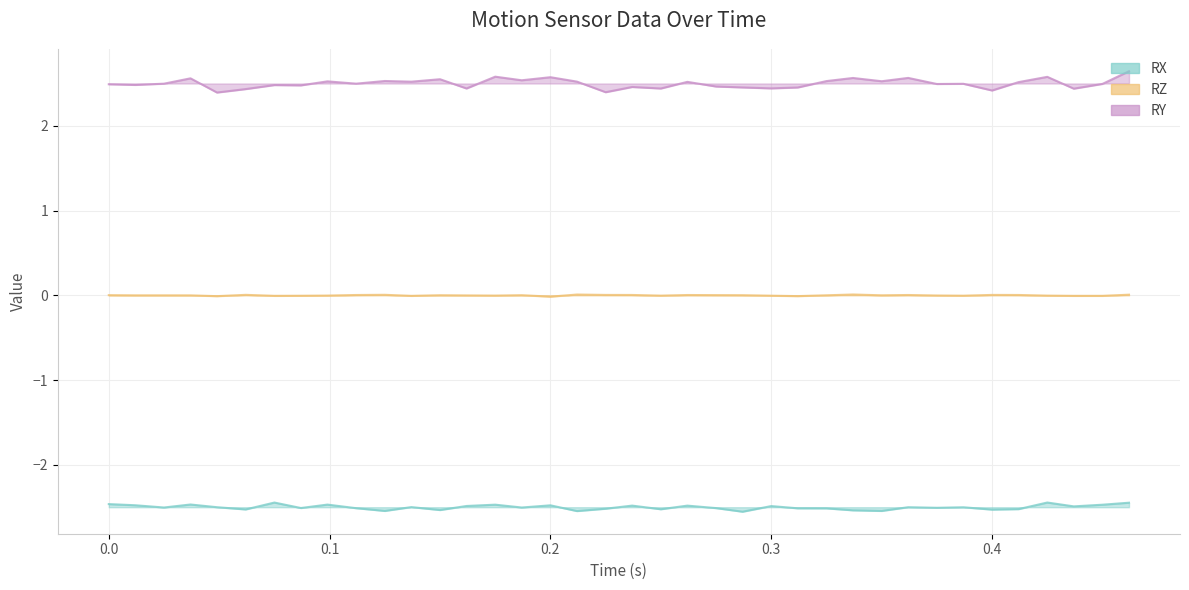

How many data points does each series have?

38